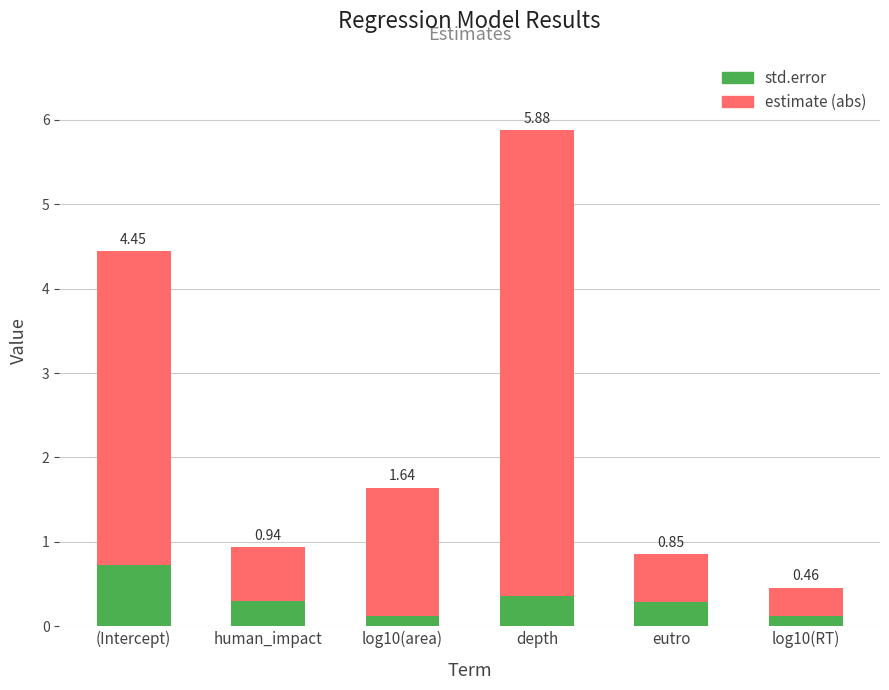

What are all the series names shown in the legend?

std.error, estimate (abs)